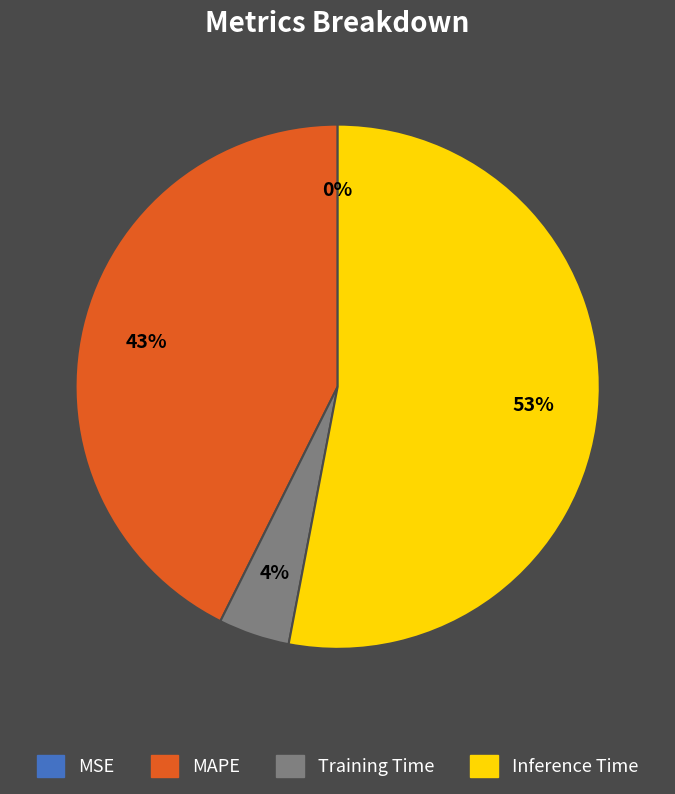

To the nearest percent, what is the difference between the largest and smallest slice percentages?

53%